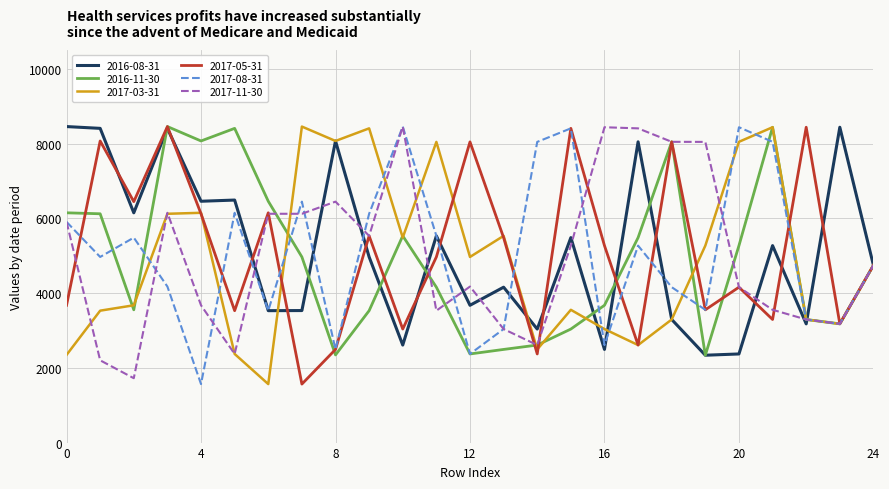

What are all the series names shown in the legend?

2016-08-31, 2016-11-30, 2017-03-31, 2017-05-31, 2017-08-31, 2017-11-30